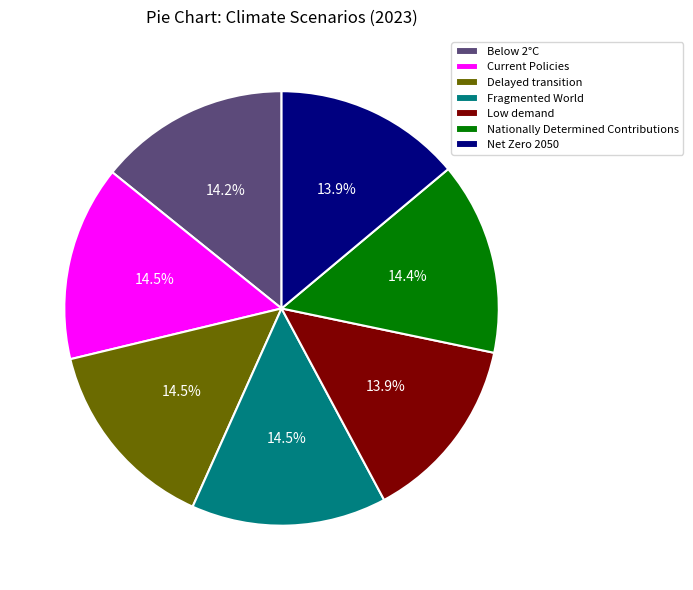

Does Current Policies represent more than half of the total?

No